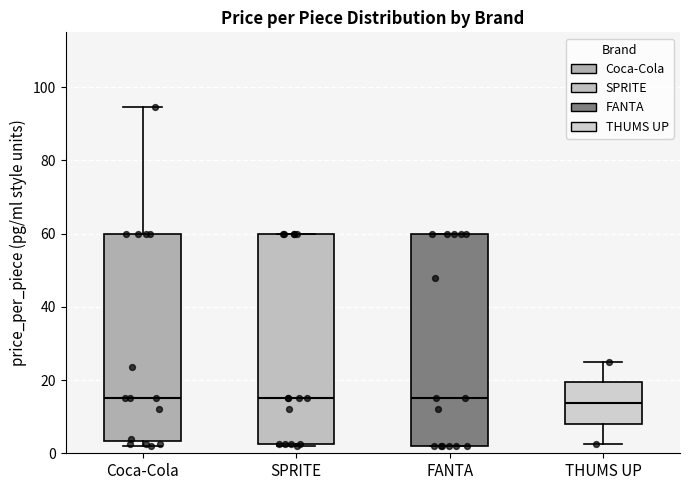

Reading left to right, read every box against the y-axis: the position of its median line, the range the box covers, and the ends of its whiskers. The values are not printed on the chart, so give them approximately, as read against the axis.

Coca-Cola: median 16, box 4 to 60, whiskers 2 to 94
SPRITE: median 16, box 2 to 60, whiskers 2 to 60
FANTA: median 16, box 2 to 60, whiskers 2 to 60
THUMS UP: median 14, box 8 to 20, whiskers 2 to 24